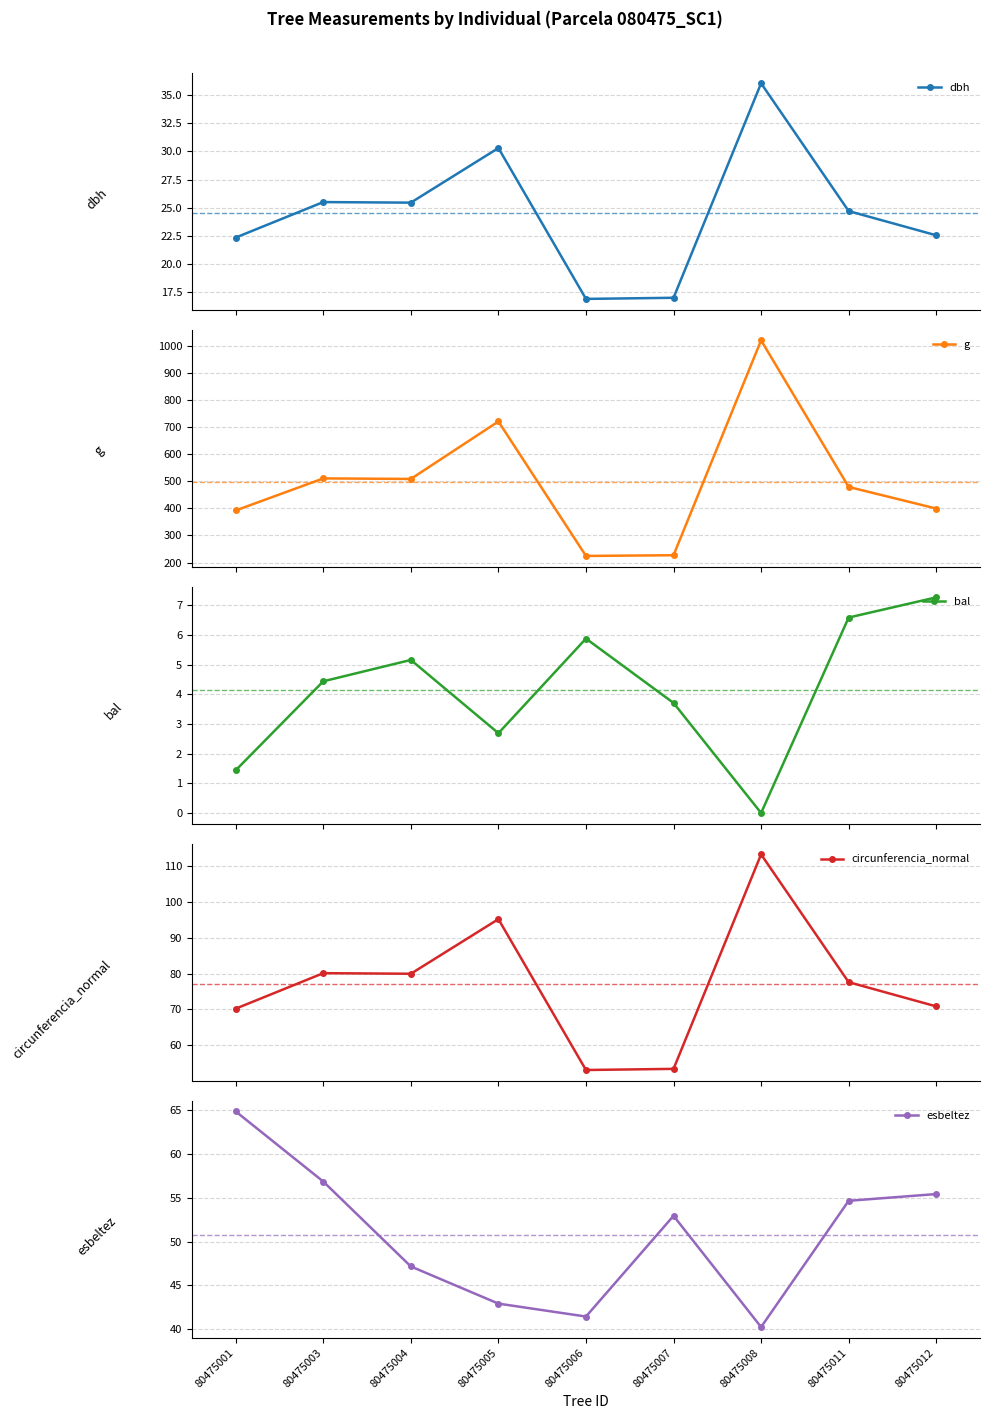

True or false: circunferencia_normal and bal cross at least once.

False